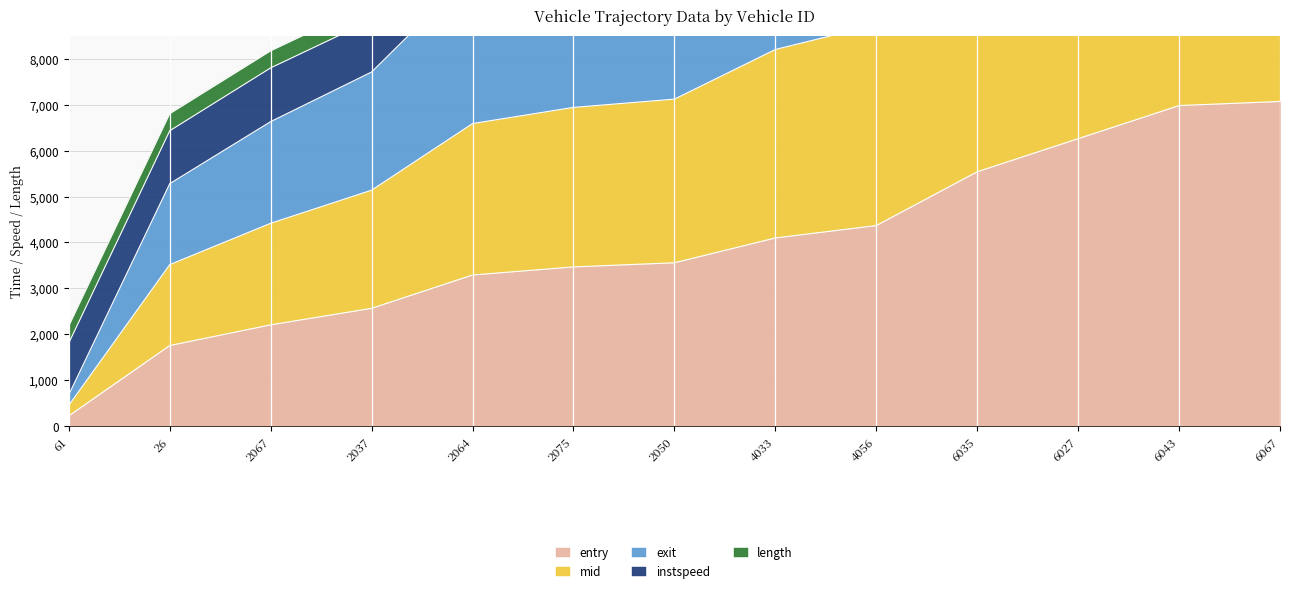

What is the highest value of the entry series?

7068.7